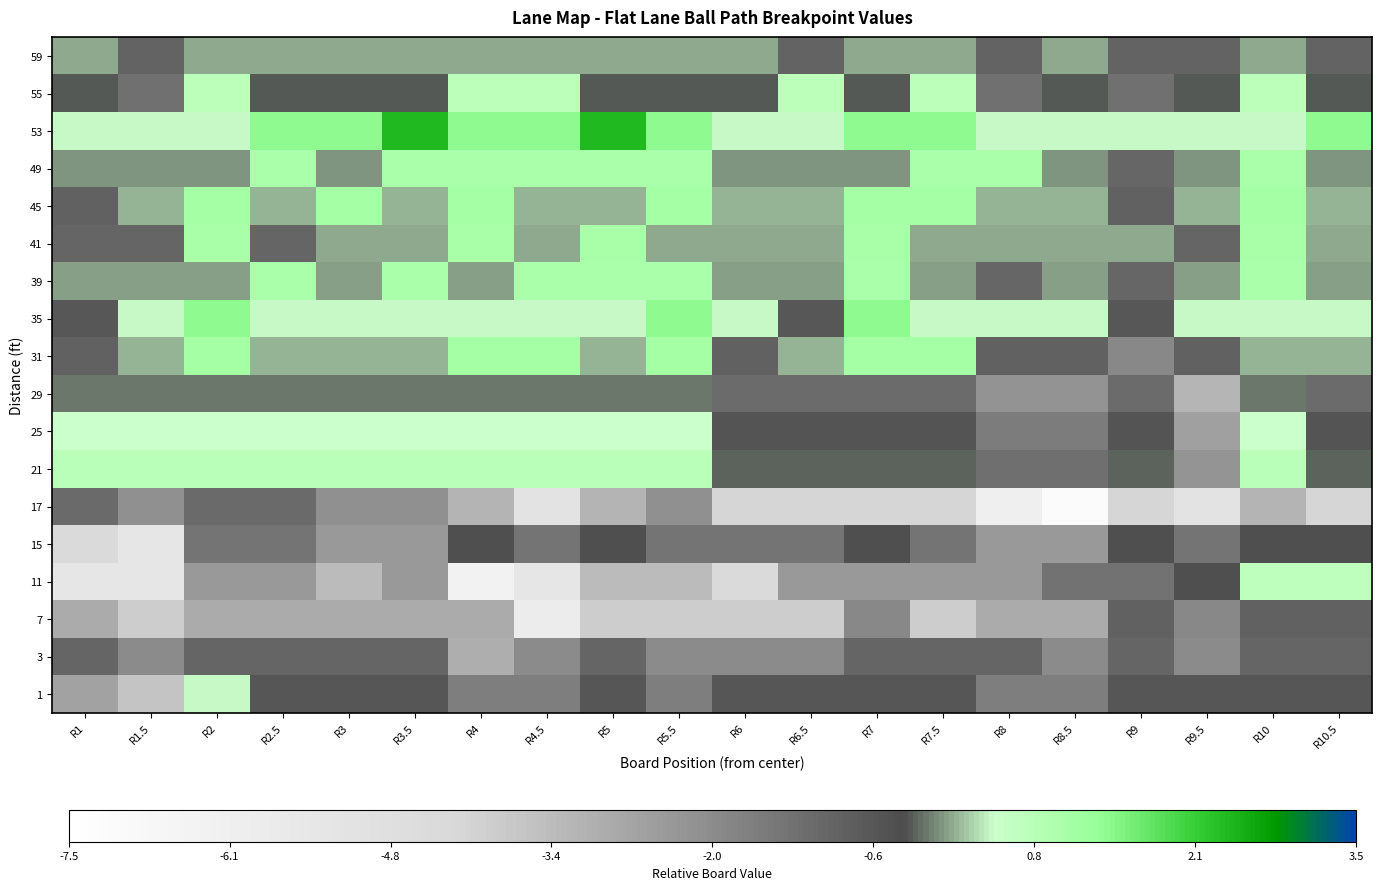

Reading left to right, list all the values displayed in this chart.

59: R1=0.0	R1.5=-1.0	R2=0.0	R2.5=0.0	R3=0.0	R3.5=0.0	R4=0.0	R4.5=0.0	R5=0.0	R5.5=0.0	R6=0.0	R6.5=-1.0	R7=0.0	R7.5=0.0	R8=-1.0	R8.5=0.0	R9=-1.0	R9.5=-1.0	R10=0.0	R10.5=-1.0
55: R1=-0.3	R1.5=-1.3	R2=0.7	R2.5=-0.3	R3=-0.3	R3.5=-0.3	R4=0.7	R4.5=0.7	R5=-0.3	R5.5=-0.3	R6=-0.3	R6.5=0.7	R7=-0.3	R7.5=0.7	R8=-1.3	R8.5=-0.3	R9=-1.3	R9.5=-0.3	R10=0.7	R10.5=-0.3
53: R1=0.4	R1.5=0.4	R2=0.4	R2.5=1.4	R3=1.4	R3.5=2.4	R4=1.4	R4.5=1.4	R5=2.4	R5.5=1.4	R6=0.4	R6.5=0.4	R7=1.4	R7.5=1.4	R8=0.4	R8.5=0.4	R9=0.4	R9.5=0.4	R10=0.4	R10.5=1.4
49: R1=-0.0	R1.5=-0.0	R2=-0.0	R2.5=1.0	R3=-0.0	R3.5=1.0	R4=1.0	R4.5=1.0	R5=1.0	R5.5=1.0	R6=-0.0	R6.5=-0.0	R7=-0.0	R7.5=1.0	R8=1.0	R8.5=-0.0	R9=-1.0	R9.5=-0.0	R10=1.0	R10.5=-0.0
45: R1=-0.9	R1.5=0.1	R2=1.1	R2.5=0.1	R3=1.1	R3.5=0.1	R4=1.1	R4.5=0.1	R5=0.1	R5.5=1.1	R6=0.1	R6.5=0.1	R7=1.1	R7.5=1.1	R8=0.1	R8.5=0.1	R9=-0.9	R9.5=0.1	R10=1.1	R10.5=0.1
41: R1=-1.0	R1.5=-1.0	R2=1.0	R2.5=-1.0	R3=0.0	R3.5=0.0	R4=1.0	R4.5=0.0	R5=1.0	R5.5=0.0	R6=0.0	R6.5=0.0	R7=1.0	R7.5=0.0	R8=0.0	R8.5=0.0	R9=0.0	R9.5=-1.0	R10=1.0	R10.5=0.0
39: R1=-0.0	R1.5=-0.0	R2=-0.0	R2.5=1.0	R3=-0.0	R3.5=1.0	R4=-0.0	R4.5=1.0	R5=1.0	R5.5=1.0	R6=-0.0	R6.5=-0.0	R7=1.0	R7.5=-0.0	R8=-1.0	R8.5=-0.0	R9=-1.0	R9.5=-0.0	R10=1.0	R10.5=-0.0
35: R1=-0.6	R1.5=0.4	R2=1.4	R2.5=0.4	R3=0.4	R3.5=0.4	R4=0.4	R4.5=0.4	R5=0.4	R5.5=1.4	R6=0.4	R6.5=-0.6	R7=1.4	R7.5=0.4	R8=0.4	R8.5=0.4	R9=-0.6	R9.5=0.4	R10=0.4	R10.5=0.4
31: R1=-0.9	R1.5=0.1	R2=1.1	R2.5=0.1	R3=0.1	R3.5=0.1	R4=1.1	R4.5=1.1	R5=0.1	R5.5=1.1	R6=-0.9	R6.5=0.1	R7=1.1	R7.5=1.1	R8=-0.9	R8.5=-0.9	R9=-1.9	R9.5=-0.9	R10=0.1	R10.5=0.1
29: R1=-0.2	R1.5=-0.2	R2=-0.2	R2.5=-0.2	R3=-0.2	R3.5=-0.2	R4=-0.2	R4.5=-0.2	R5=-0.2	R5.5=-0.2	R6=-1.2	R6.5=-1.2	R7=-1.2	R7.5=-1.2	R8=-2.2	R8.5=-2.2	R9=-1.2	R9.5=-3.2	R10=-0.2	R10.5=-1.2
25: R1=0.4	R1.5=0.4	R2=0.4	R2.5=0.4	R3=0.4	R3.5=0.4	R4=0.4	R4.5=0.4	R5=0.4	R5.5=0.4	R6=-0.6	R6.5=-0.6	R7=-0.6	R7.5=-0.6	R8=-1.6	R8.5=-1.6	R9=-0.6	R9.5=-2.6	R10=0.4	R10.5=-0.6
21: R1=0.7	R1.5=0.7	R2=0.7	R2.5=0.7	R3=0.7	R3.5=0.7	R4=0.7	R4.5=0.7	R5=0.7	R5.5=0.7	R6=-0.3	R6.5=-0.3	R7=-0.3	R7.5=-0.3	R8=-1.3	R8.5=-1.3	R9=-0.3	R9.5=-2.3	R10=0.7	R10.5=-0.3
17: R1=-1.1	R1.5=-2.1	R2=-1.1	R2.5=-1.1	R3=-2.1	R3.5=-2.1	R4=-3.1	R4.5=-5.1	R5=-3.1	R5.5=-2.1	R6=-4.1	R6.5=-4.1	R7=-4.1	R7.5=-4.1	R8=-6.1	R8.5=-7.1	R9=-4.1	R9.5=-5.1	R10=-3.1	R10.5=-4.1
15: R1=-4.4	R1.5=-5.4	R2=-1.4	R2.5=-1.4	R3=-2.4	R3.5=-2.4	R4=-0.4	R4.5=-1.4	R5=-0.4	R5.5=-1.4	R6=-1.4	R6.5=-1.4	R7=-0.4	R7.5=-1.4	R8=-2.4	R8.5=-2.4	R9=-0.4	R9.5=-1.4	R10=-0.4	R10.5=-0.4
11: R1=-5.3	R1.5=-5.3	R2=-2.3	R2.5=-2.3	R3=-3.3	R3.5=-2.3	R4=-6.3	R4.5=-5.3	R5=-3.3	R5.5=-3.3	R6=-4.3	R6.5=-2.3	R7=-2.3	R7.5=-2.3	R8=-2.3	R8.5=-1.3	R9=-1.3	R9.5=-0.3	R10=0.7	R10.5=0.7
7: R1=-2.9	R1.5=-3.9	R2=-2.9	R2.5=-2.9	R3=-2.9	R3.5=-2.9	R4=-2.9	R4.5=-5.9	R5=-3.9	R5.5=-3.9	R6=-3.9	R6.5=-3.9	R7=-1.9	R7.5=-3.9	R8=-2.9	R8.5=-2.9	R9=-0.9	R9.5=-1.9	R10=-0.9	R10.5=-0.9
3: R1=-1.0	R1.5=-2.0	R2=-1.0	R2.5=-1.0	R3=-1.0	R3.5=-1.0	R4=-3.0	R4.5=-2.0	R5=-1.0	R5.5=-2.0	R6=-2.0	R6.5=-2.0	R7=-1.0	R7.5=-1.0	R8=-1.0	R8.5=-2.0	R9=-1.0	R9.5=-2.0	R10=-1.0	R10.5=-1.0
1: R1=-2.6	R1.5=-3.6	R2=0.4	R2.5=-0.6	R3=-0.6	R3.5=-0.6	R4=-1.6	R4.5=-1.6	R5=-0.6	R5.5=-1.6	R6=-0.6	R6.5=-0.6	R7=-0.6	R7.5=-0.6	R8=-1.6	R8.5=-1.6	R9=-0.6	R9.5=-0.6	R10=-0.6	R10.5=-0.6